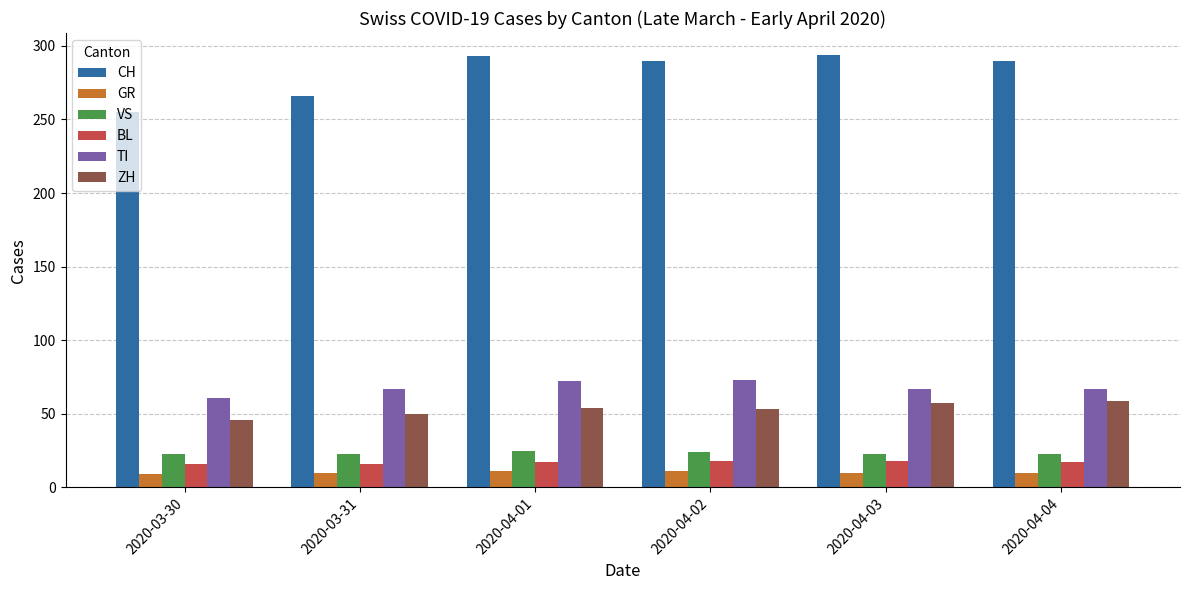

Is the value of CH at 2020-04-03 greater than the value of GR at 2020-03-31?

Yes